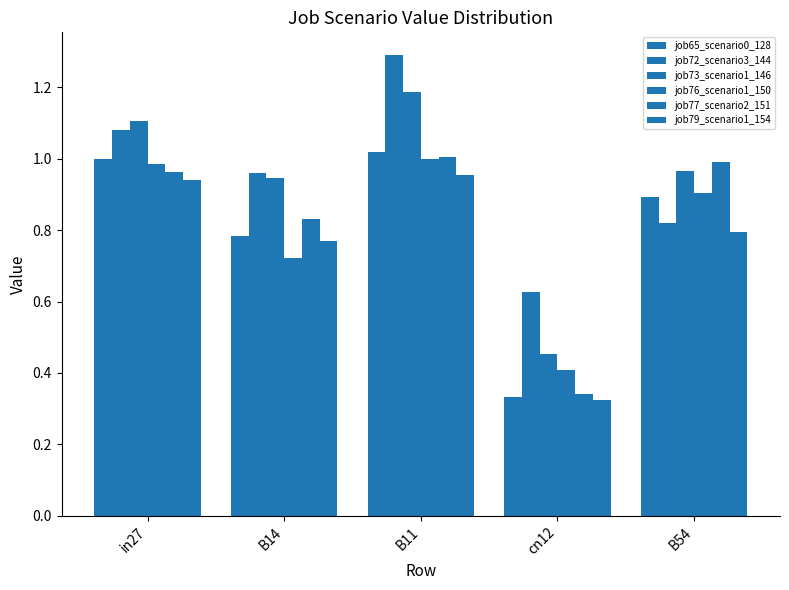

At how many categories does at least one series exceed 0?

5